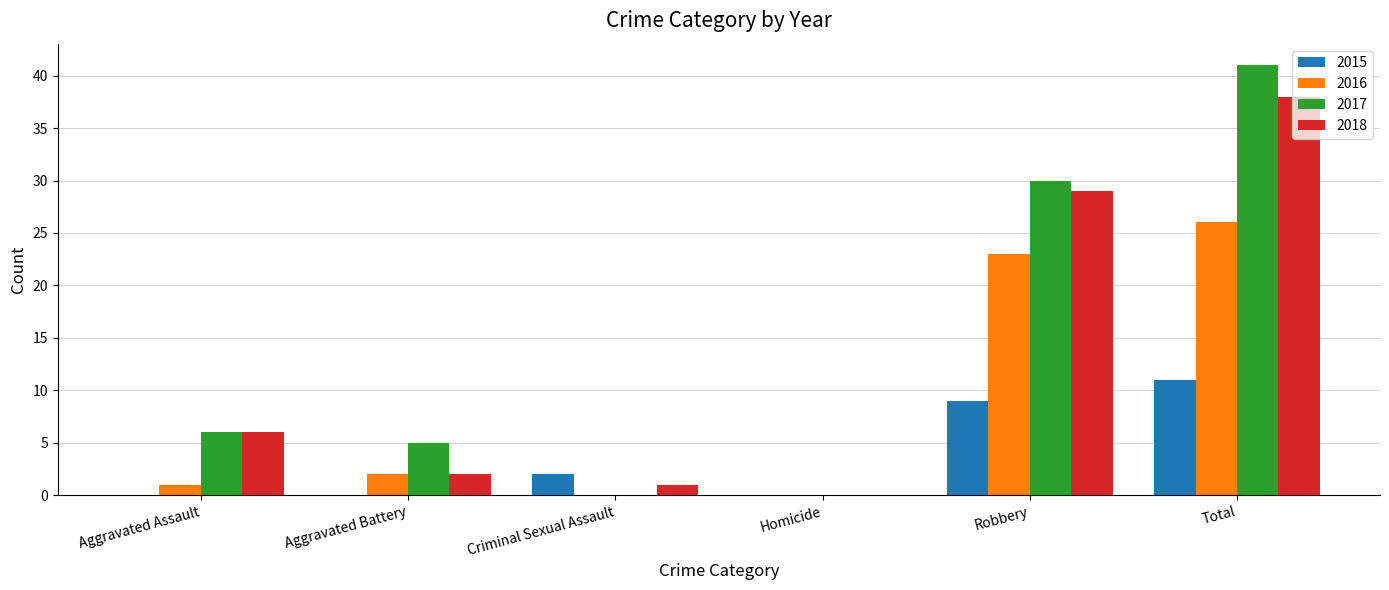

What are all the series names shown in the legend?

2015, 2016, 2017, 2018